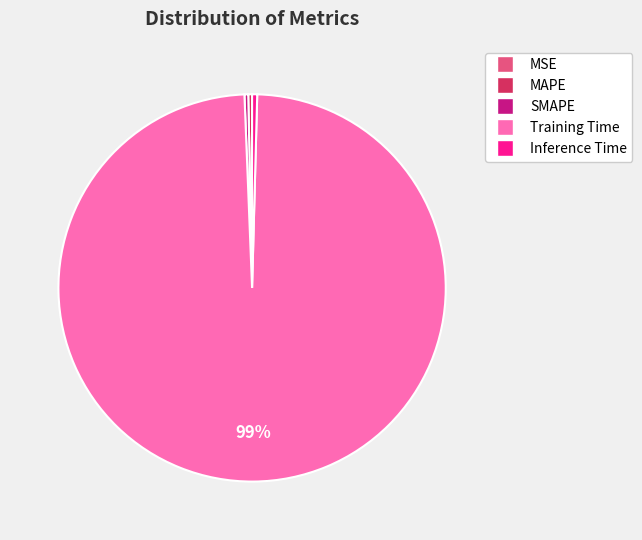

What is the largest slice in the pie chart?

Training Time